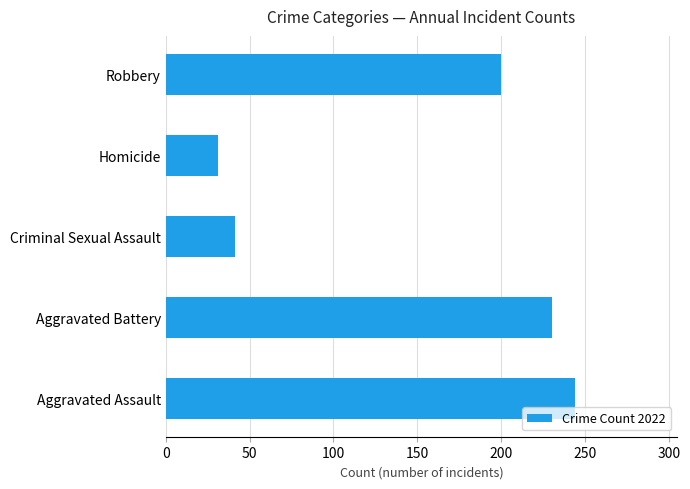

Reading bottom to top, what are all the values shown in this chart?

Aggravated Assault=244	Aggravated Battery=230	Criminal Sexual Assault=41	Homicide=31	Robbery=200